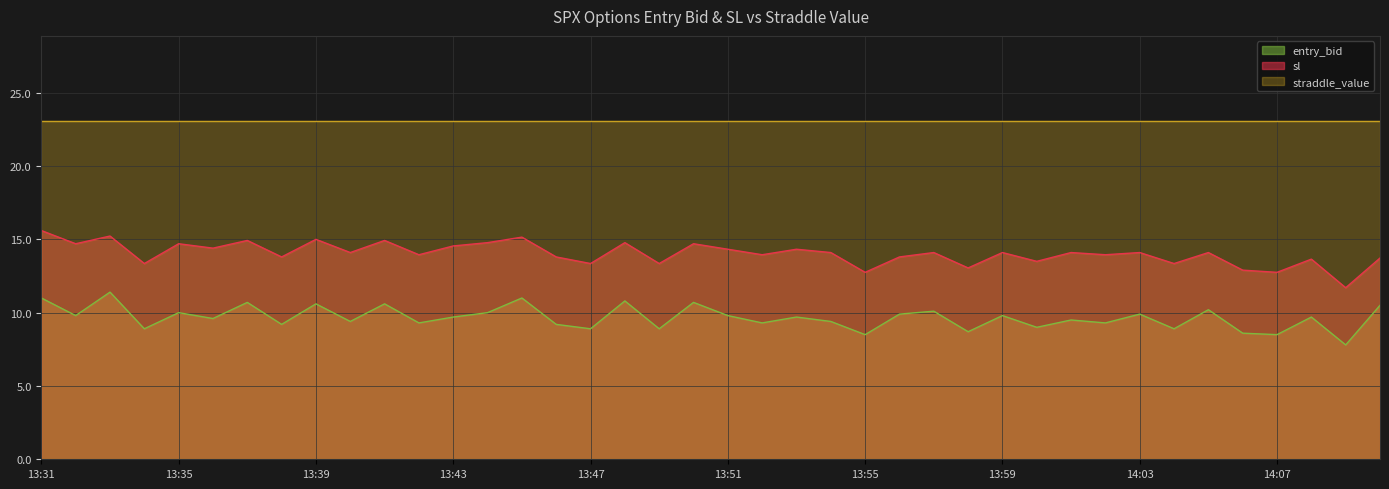

What is the difference between the entry_bid values at 13:40 and 13:47?

0.5